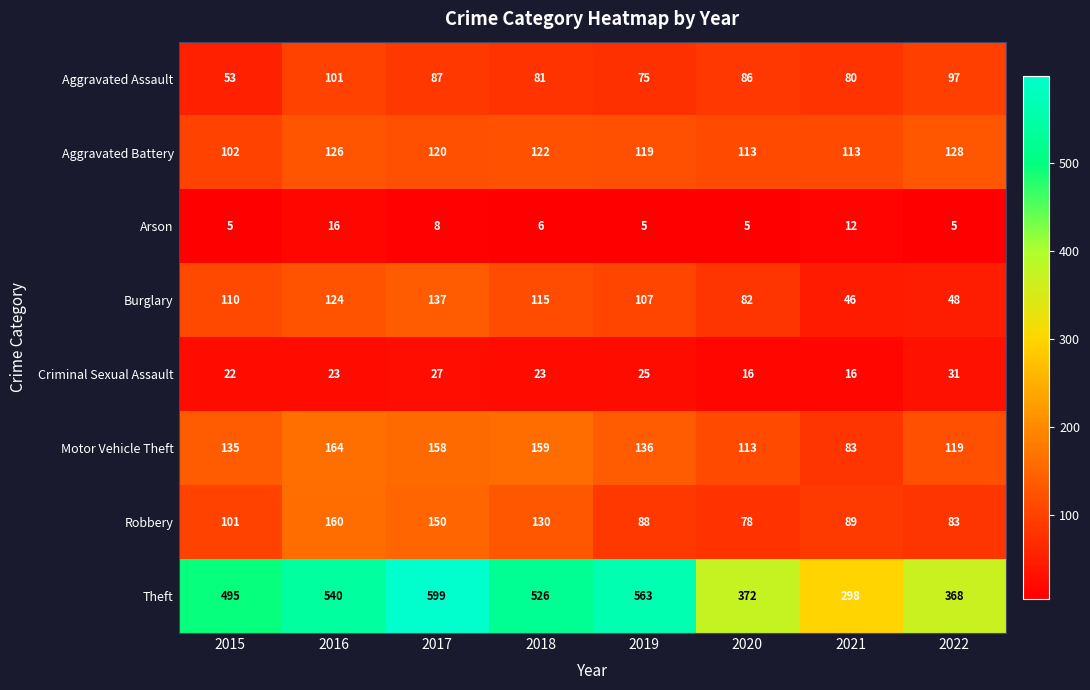

Which series changed the most between 2015 and 2017?

Theft